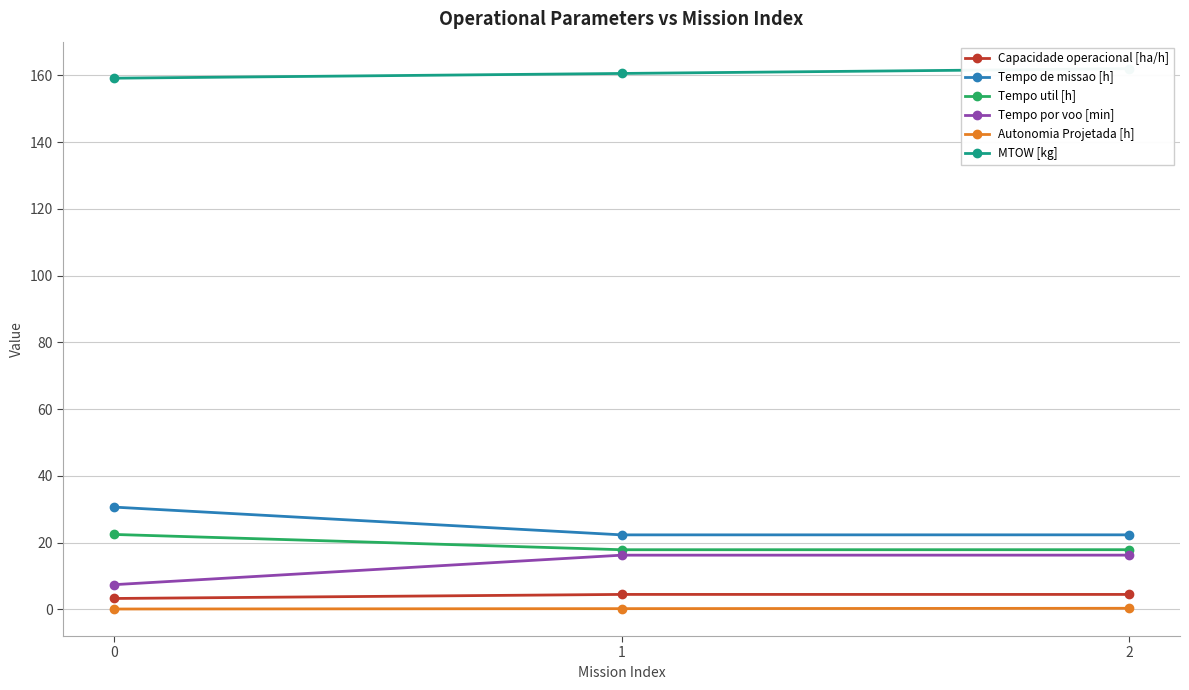

Which series changed the most between 0 and 1?

Tempo por voo [min]